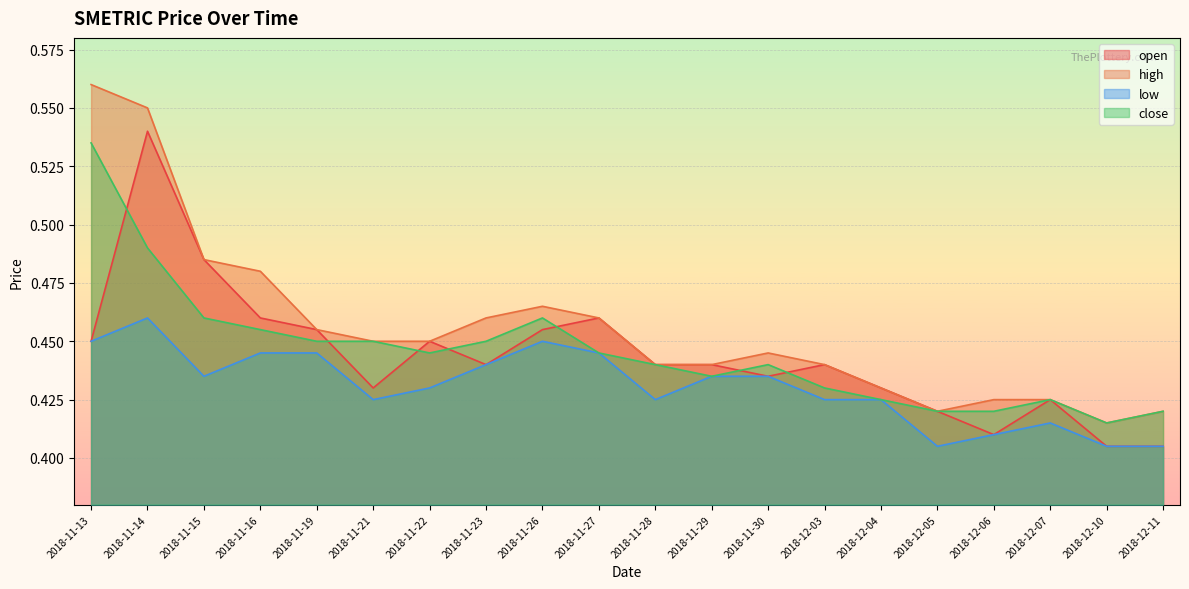

Between 2018-11-28 and 2018-11-29, which is larger?

2018-11-28